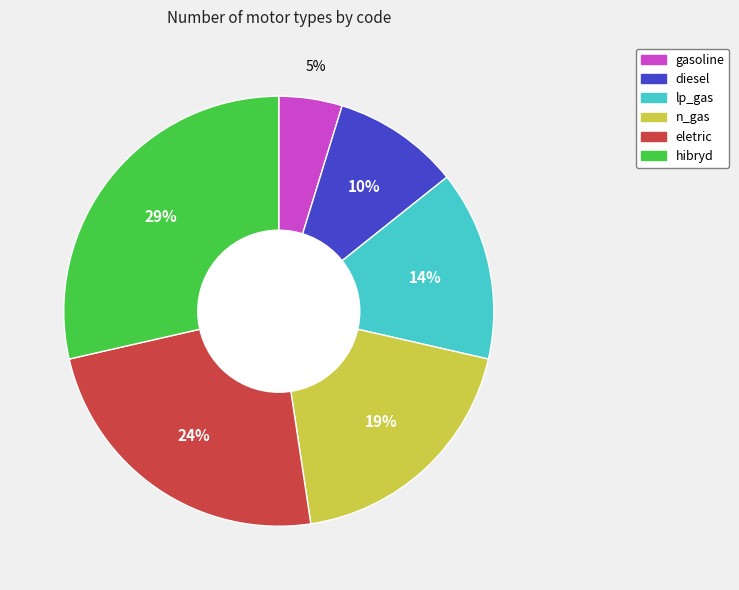

To the nearest percent, what portion does n_gas represent?

19%